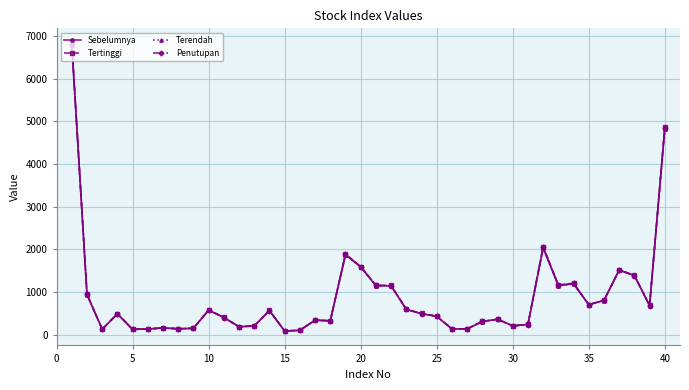

What are all the series names shown in the legend?

Sebelumnya, Tertinggi, Terendah, Penutupan